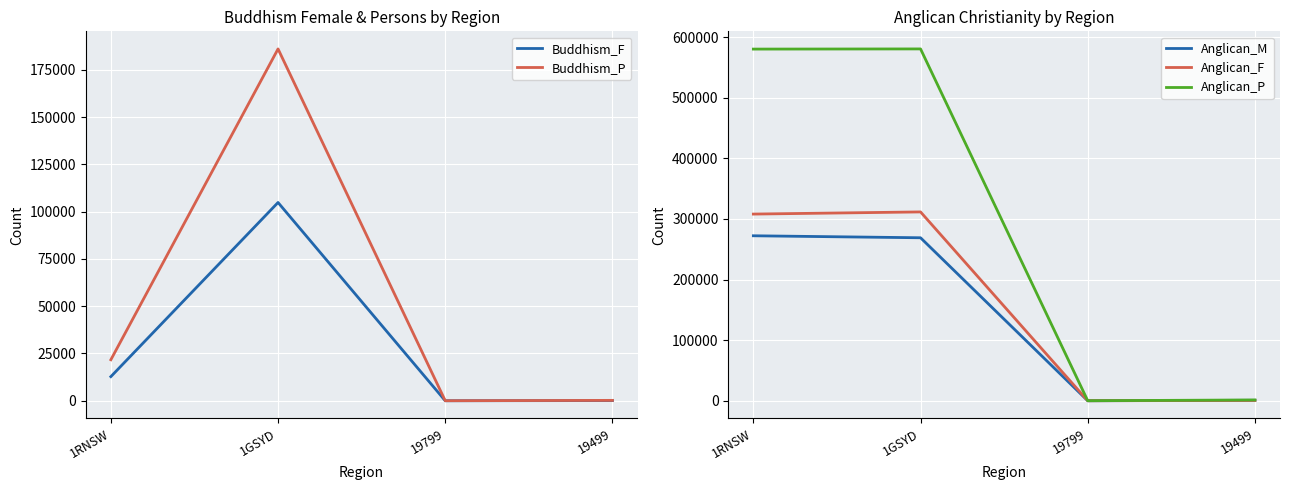

Is it true that Buddhism_P equals 17 at 19799?

True